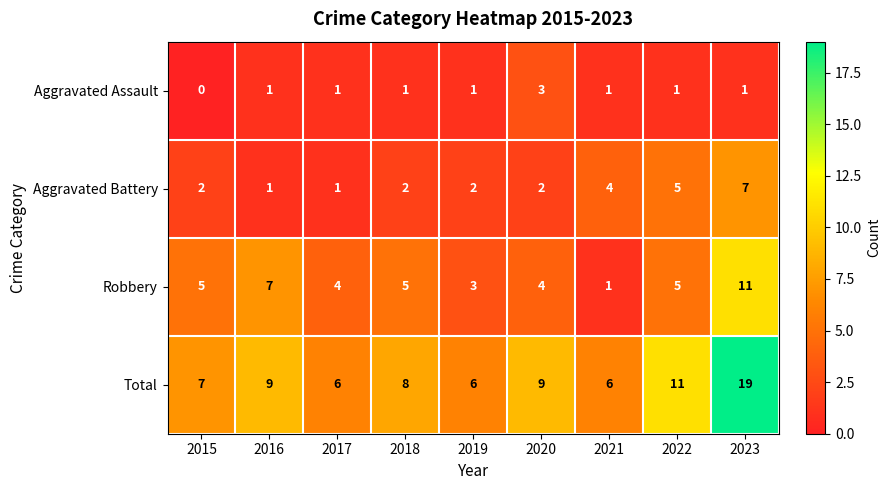

Is it true that Aggravated Assault equals 2 at 2017?

False